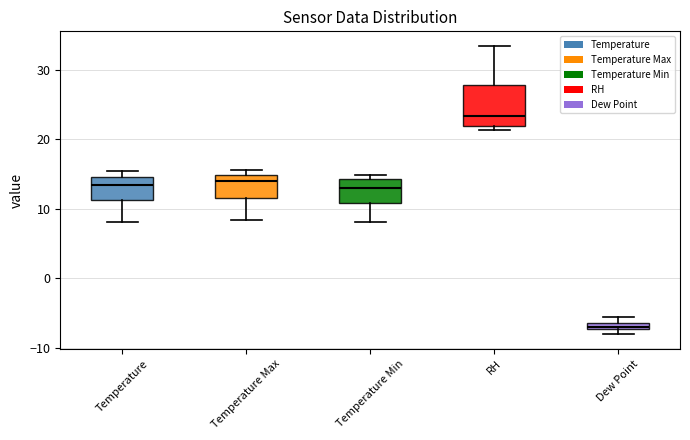

Where is the lower edge of the box for Temperature on the y-axis? The values are not printed on the chart, so give them approximately, as read against the axis.

11